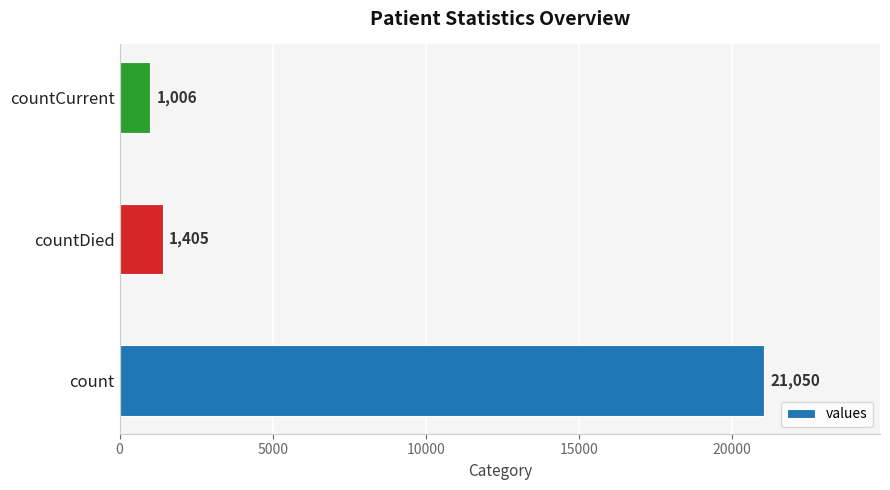

What is the difference between the second highest and minimum values?

399